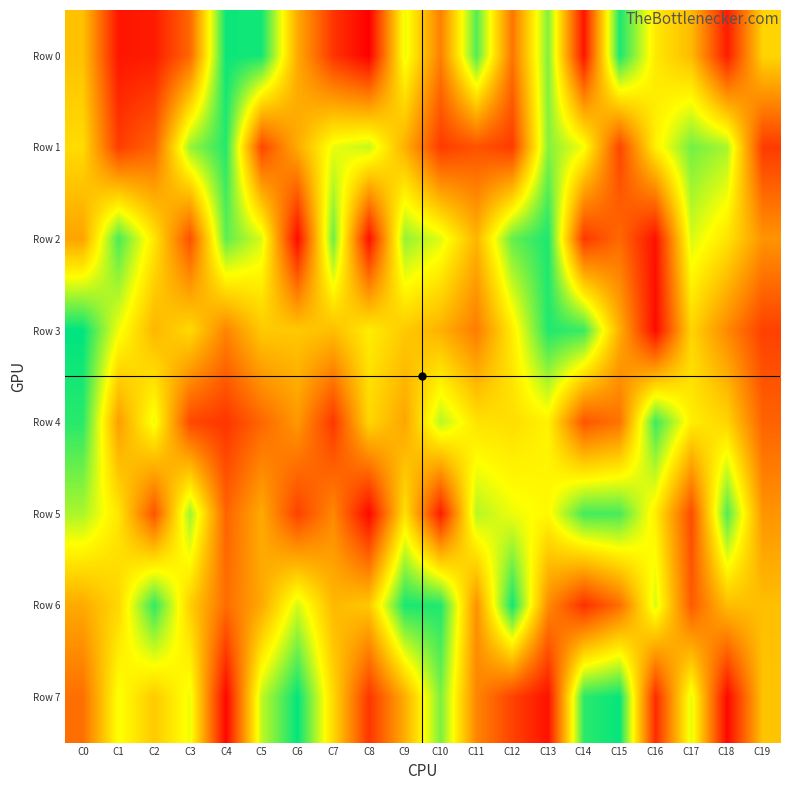

Reading right to left, extract all data points from this chart.

Row 0: C19=546947	C18=73975	C17=480208	C16=599349	C15=946119	C14=54736	C13=816841	C12=303146	C11=873389	C10=329217	C9=679325	C8=1454	C7=138767	C6=438649	C5=953854	C4=966009	C3=268889	C2=71775	C1=57065	C0=498412
Row 1: C19=153220	C18=764821	C17=832511	C16=617667	C15=177097	C14=669111	C13=808225	C12=153011	C11=213925	C10=153081	C9=449995	C8=728917	C7=680895	C6=441023	C5=182876	C4=932934	C3=786331	C2=259630	C1=159612	C0=564161
Row 2: C19=380469	C18=586855	C17=703935	C16=47582	C15=271739	C14=146967	C13=945398	C12=851335	C11=466296	C10=693299	C9=790303	C8=44735	C7=841677	C6=30035	C5=702514	C4=859092	C3=206567	C2=592435	C1=885182	C0=421481
Row 3: C19=167286	C18=354090	C17=546642	C16=29141	C15=448474	C14=905028	C13=937394	C12=606891	C11=321190	C10=456577	C9=517492	C8=609561	C7=488836	C6=516306	C5=519501	C4=340946	C3=560751	C2=469220	C1=670844	C0=980918
Row 4: C19=254575	C18=547473	C17=612753	C16=902063	C15=297905	C14=221075	C13=622231	C12=570528	C11=582528	C10=744044	C9=426251	C8=553615	C7=143699	C6=391962	C5=265432	C4=137207	C3=187418	C2=677315	C1=406009	C0=928108
Row 5: C19=382533	C18=878207	C17=196067	C16=610099	C15=887929	C14=893109	C13=638786	C12=675107	C11=748955	C10=72832	C9=580546	C8=23369	C7=350472	C6=168746	C5=439310	C4=256833	C3=778218	C2=215984	C1=591034	C0=762142
Row 6: C19=491155	C18=487065	C17=234786	C16=702639	C15=283734	C14=123691	C13=362001	C12=958537	C11=372524	C10=938701	C9=949480	C8=514508	C7=474944	C6=710090	C5=435448	C4=281048	C3=531171	C2=917498	C1=554375	C0=437770
Row 7: C19=503110	C18=22256	C17=689085	C16=112872	C15=971029	C14=925651	C13=45581	C12=172312	C11=343740	C10=822501	C9=448527	C8=138760	C7=556430	C6=974705	C5=736730	C4=19056	C3=675103	C2=518648	C1=662358	C0=285077